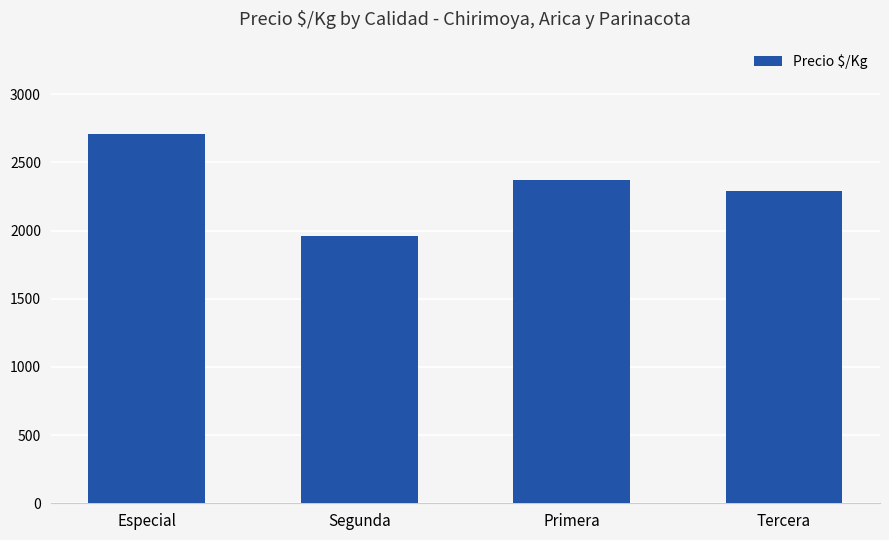

Rank the categories by value from highest to lowest.

Especial, Primera, Tercera, Segunda